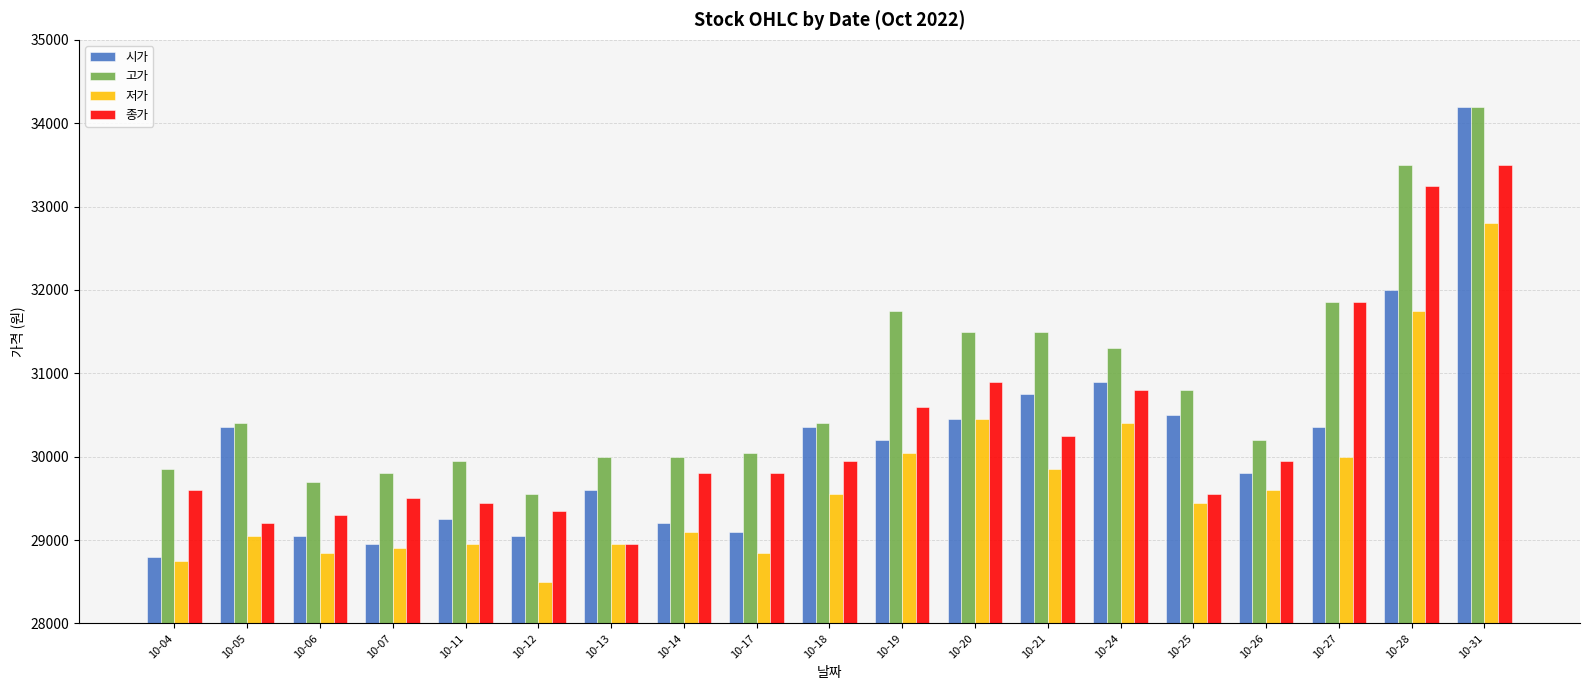

True or false: 종가 has a value of 11725 at 10-26.

False